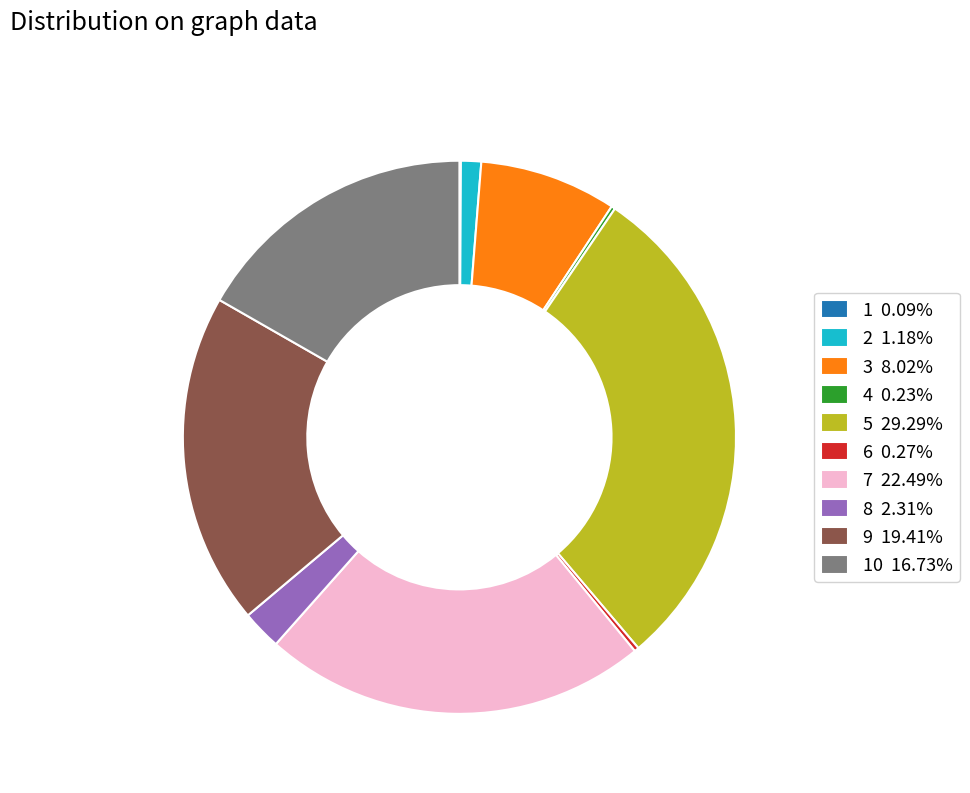

Is 3 8.02% the majority of the pie?

No